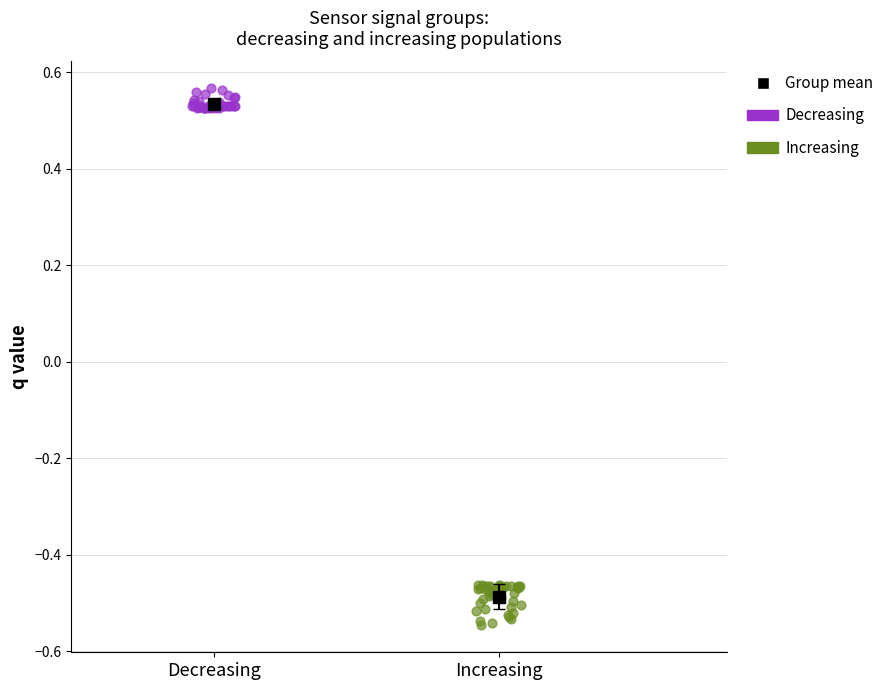

Which series reaches the minimum Y coordinate?

Increasing